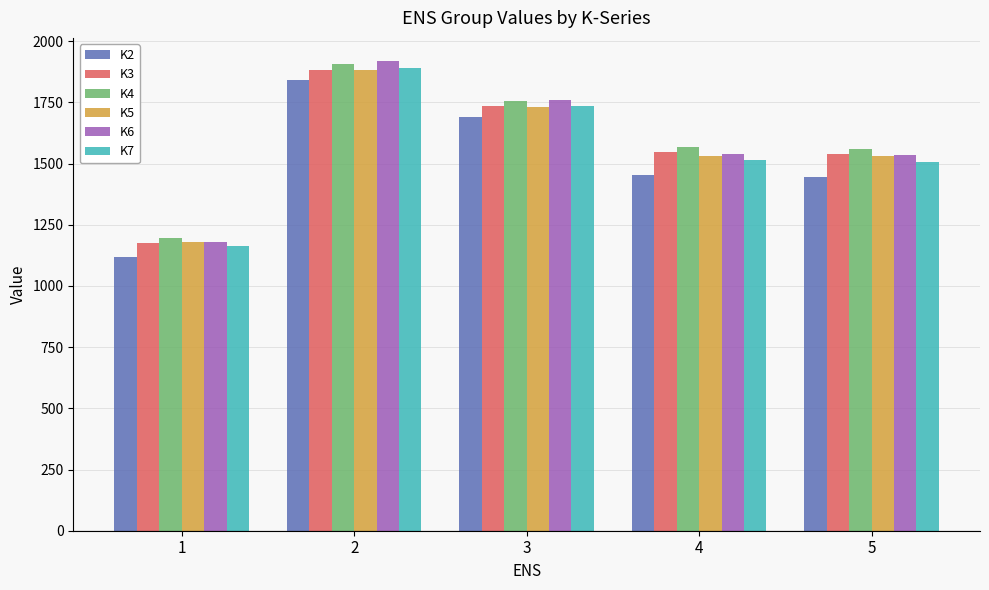

Does the chart contain any negative values?

No